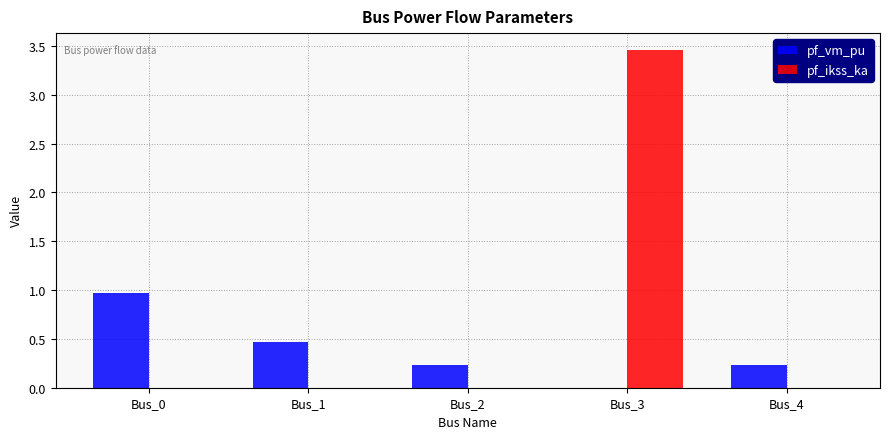

Is it true that pf_vm_pu equals 0.6 at Bus_3?

False